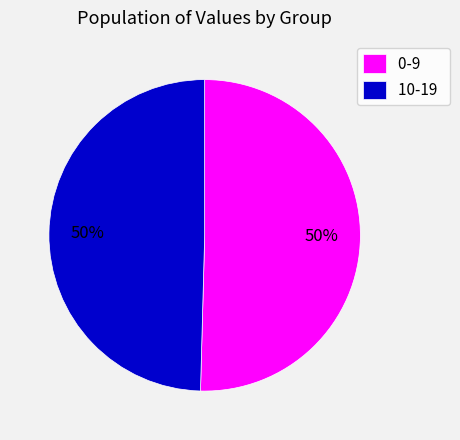

Is it true that 10-19 is 50% of the pie?

True